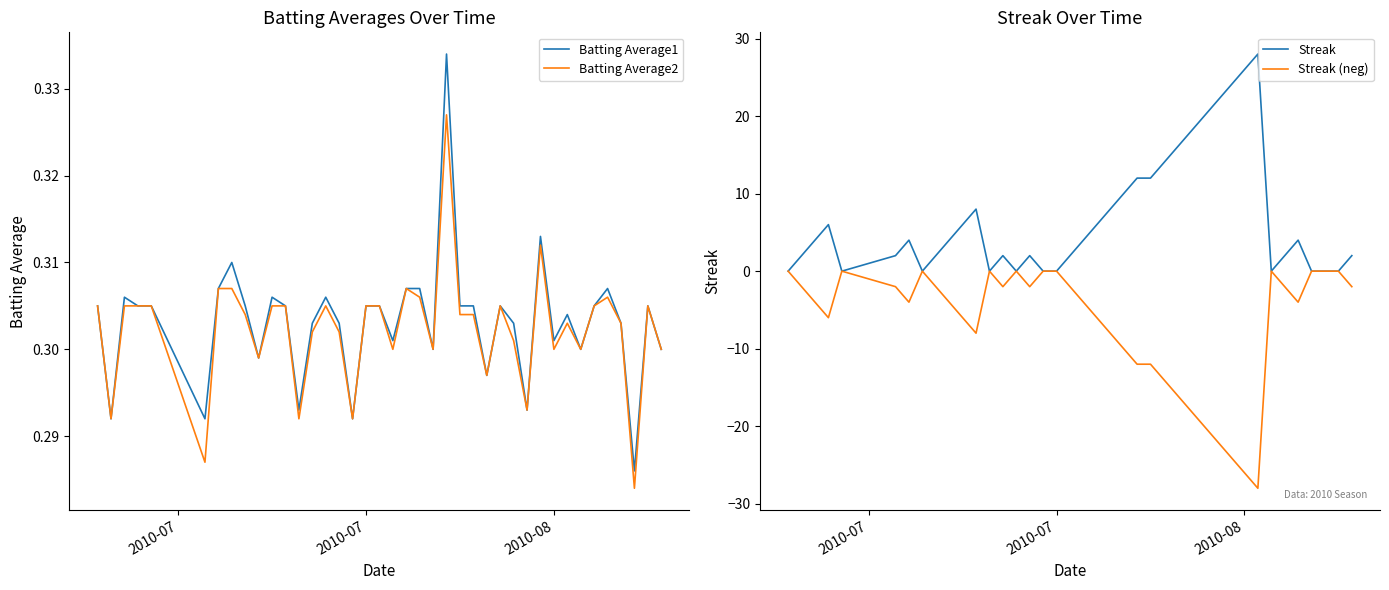

Reading right to left, transcribe all the data shown in this chart.

Batting Average1: 0.3	0.3	0.3	0.3	0.3	0.3	0.3	0.3	0.3	0.3	0.3	0.3	0.3	0.3	0.3	0.3	0.3	0.3	0.3	0.3	0.3	0.3	0.3	0.3	0.3	0.3	0.3	0.3	0.3	0.3	0.3	0.3	0.3	0.3	0.3	0.3	0.3	0.3	0.3	0.3
Batting Average2: 0.3	0.3	0.3	0.3	0.3	0.3	0.3	0.3	0.3	0.3	0.3	0.3	0.3	0.3	0.3	0.3	0.3	0.3	0.3	0.3	0.3	0.3	0.3	0.3	0.3	0.3	0.3	0.3	0.3	0.3	0.3	0.3	0.3	0.3	0.3	0.3	0.3	0.3	0.3	0.3
Streak: 2.0	0.0	0.0	0.0	4.0	2.0	0.0	28.0	26.0	24.0	22.0	20.0	18.0	16.0	14.0	12.0	12.0	10.0	8.0	6.0	4.0	2.0	0.0	0.0	2.0	0.0	2.0	0.0	8.0	6.0	4.0	2.0	0.0	4.0	2.0	0.0	6.0	4.0	2.0	0.0
Streak (neg): -2.0	0.0	0.0	0.0	-4.0	-2.0	0.0	-28.0	-26.0	-24.0	-22.0	-20.0	-18.0	-16.0	-14.0	-12.0	-12.0	-10.0	-8.0	-6.0	-4.0	-2.0	0.0	0.0	-2.0	0.0	-2.0	0.0	-8.0	-6.0	-4.0	-2.0	0.0	-4.0	-2.0	0.0	-6.0	-4.0	-2.0	0.0